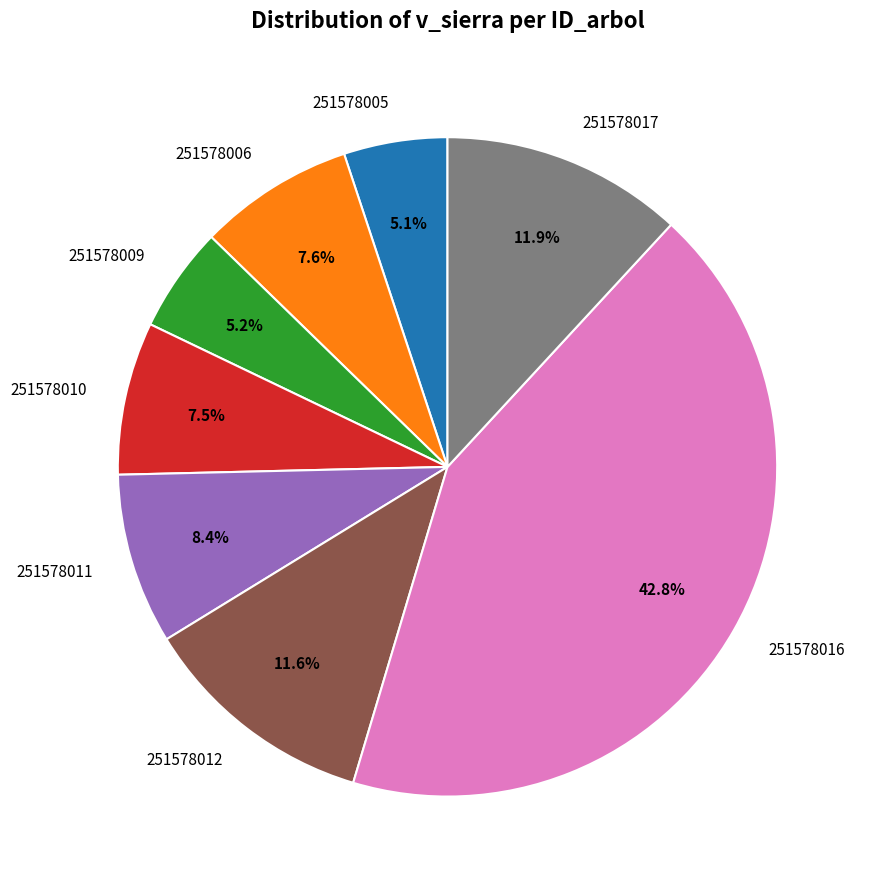

To the nearest percent, what is the difference between the 251578016 and 251578005 slice percentages?

38%